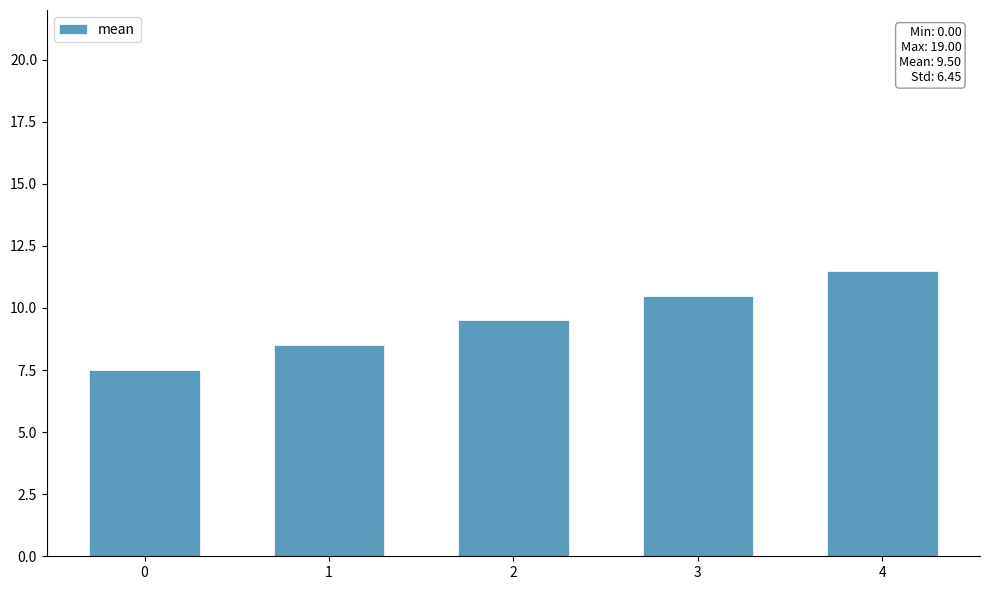

Reading right to left, what are all the values shown in this chart?

4=11.5	3=10.5	2=9.5	1=8.5	0=7.5